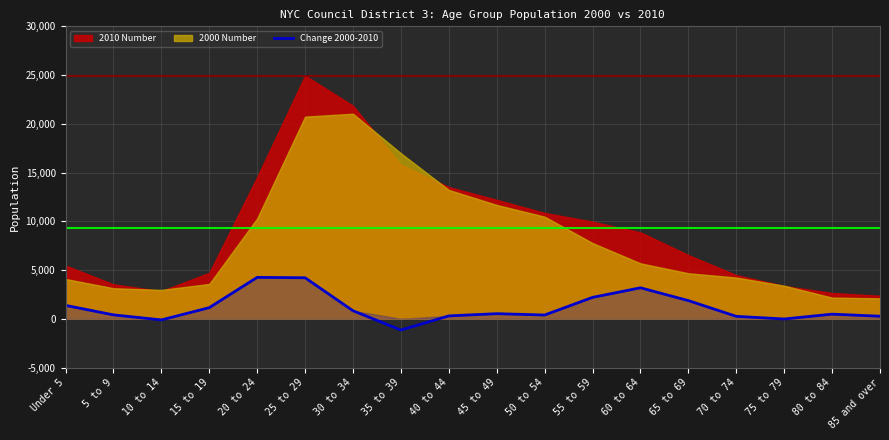

The value of Change 2000-2010 at 25 to 29 is 1310.9. True or false?

False